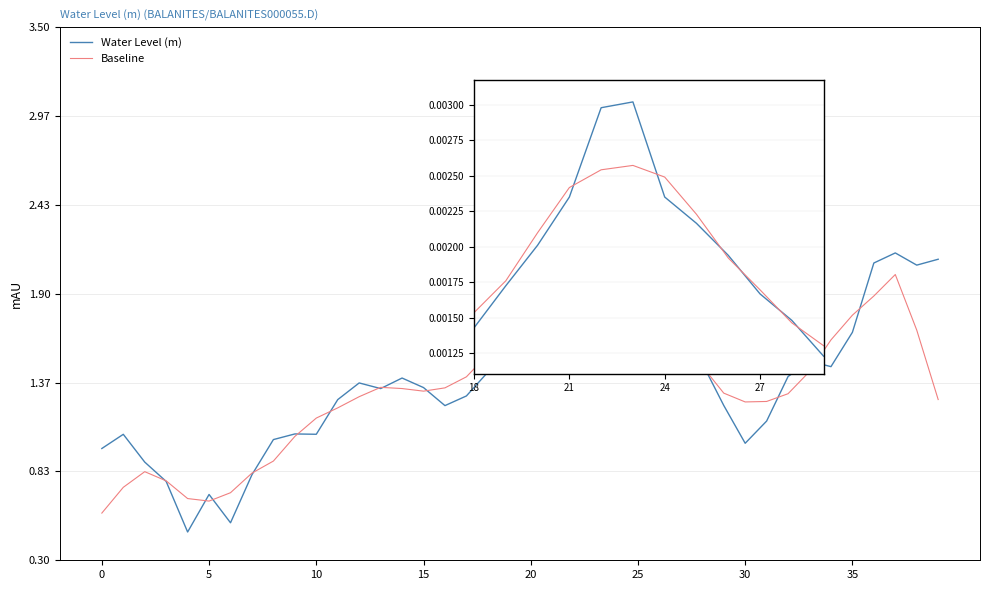

In Water Level (m), how many points are lower than both neighbors (excluding endpoints)?

8